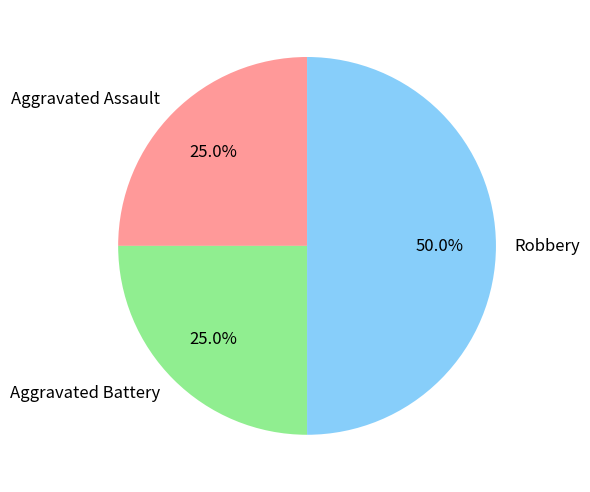

What is the ratio of the value at Aggravated Battery to the value at Aggravated Assault?

1.0